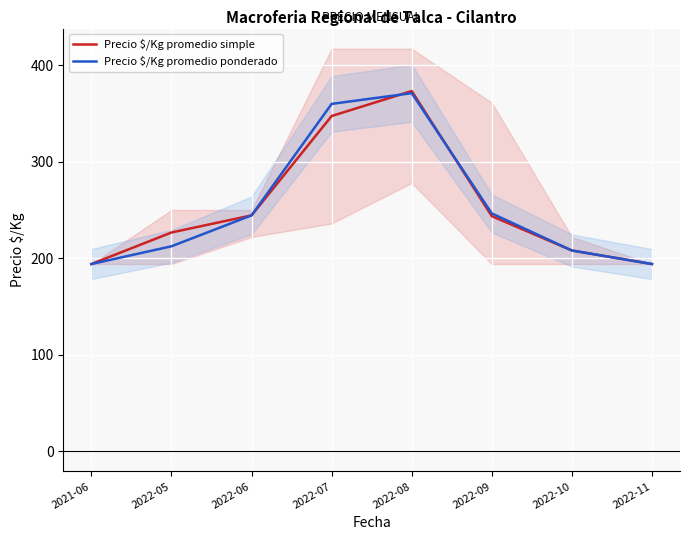

Which series has the widest spread of values?

Precio $/Kg promedio simple